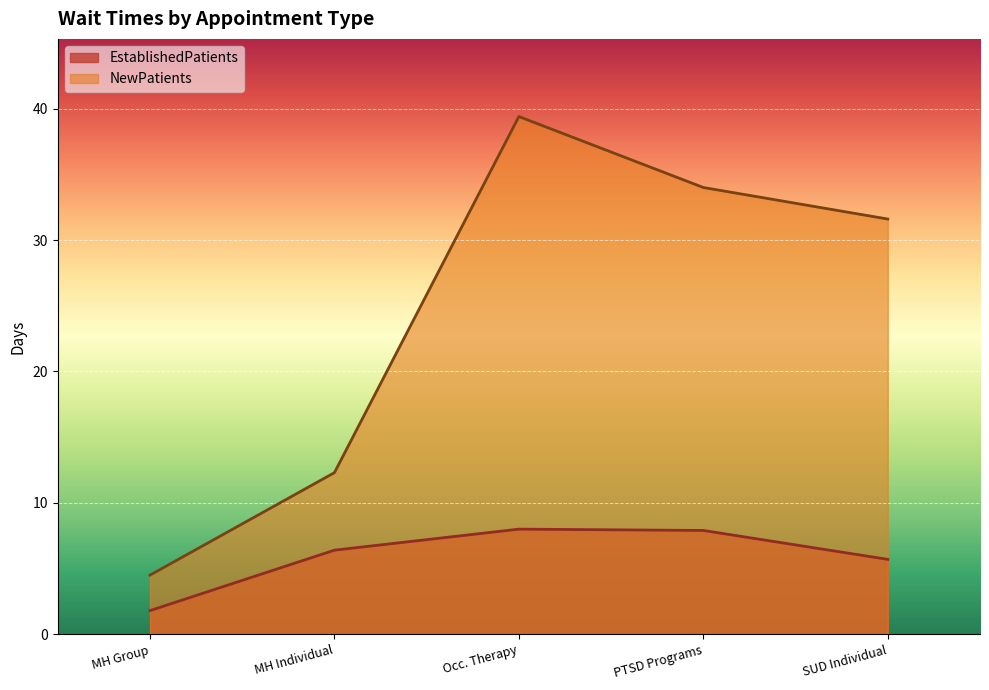

What are all the series names shown in the legend?

EstablishedPatients, NewPatients